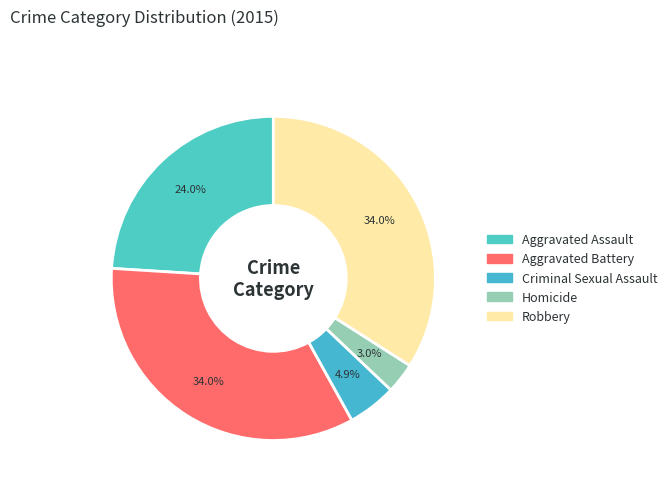

How many segments does this pie chart have?

5